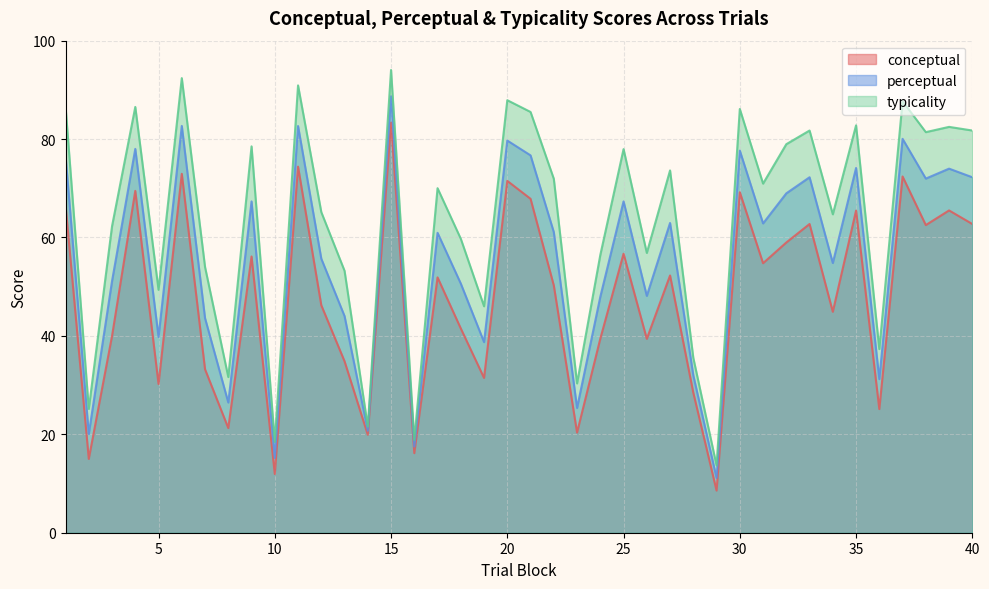

What are all the series names shown in the legend?

conceptual, perceptual, typicality